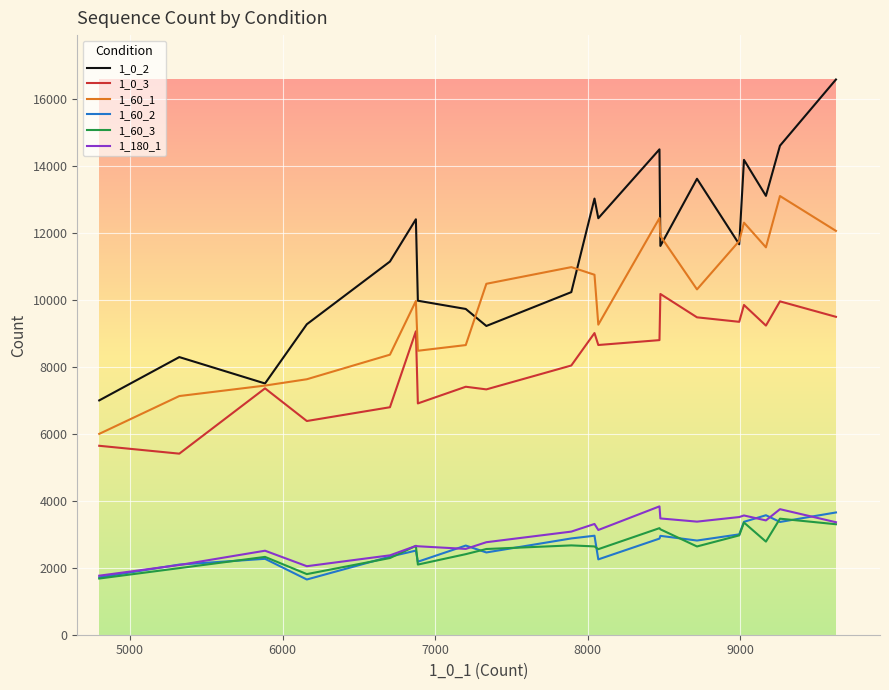

True or false: 1_60_1 and 1_180_1 intersect in this chart.

False